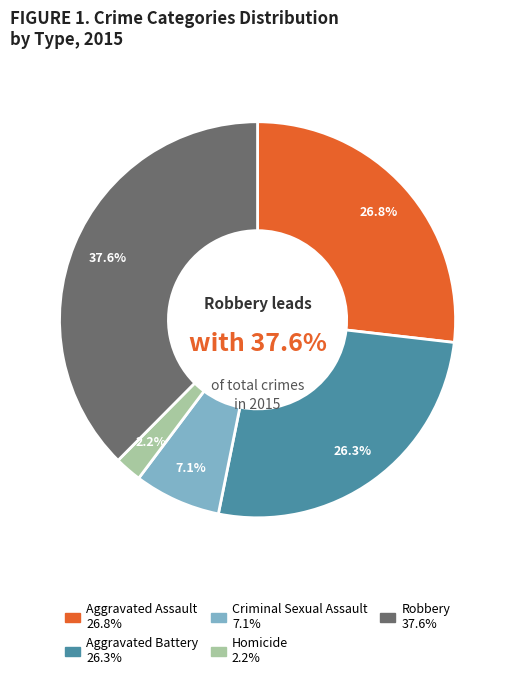

Rank the categories by value from lowest to highest.

Homicide, Criminal Sexual Assault, Aggravated Battery, Aggravated Assault, Robbery